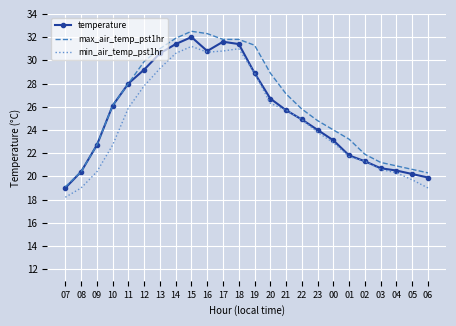

Which label corresponds to the largest value in the chart?

15